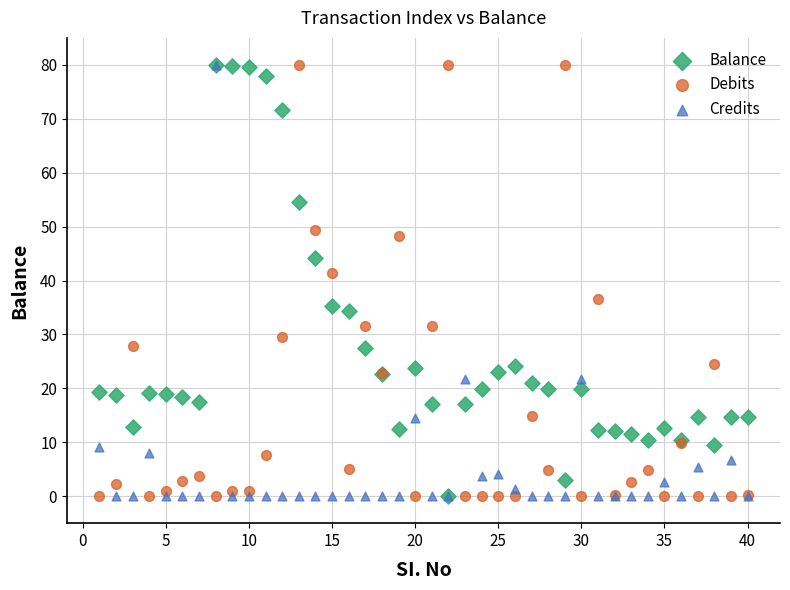

In the Debits series, what Y value is closest to 40?

41.4